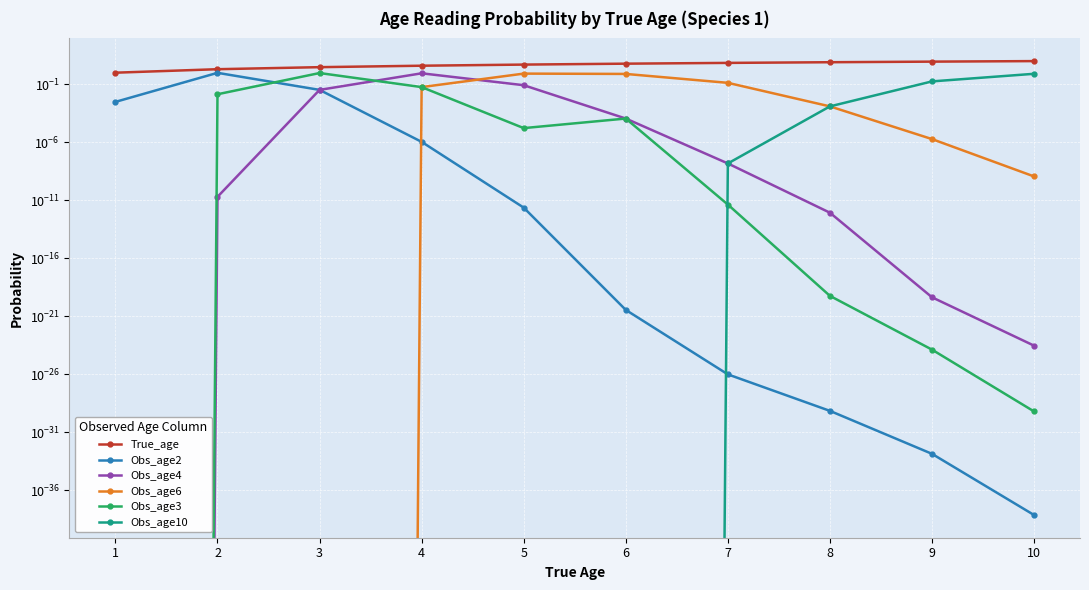

What is the sum of the Obs_age10 values at 10 and 4?

0.8